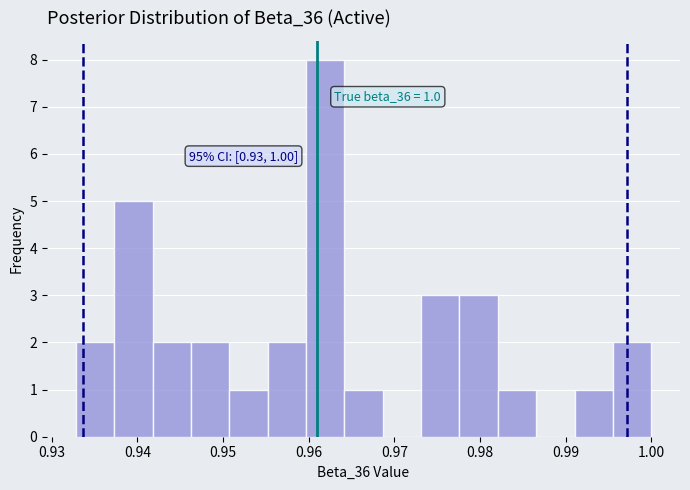

Over which range of the x-axis is the bar tallest?

0.960 to 0.964